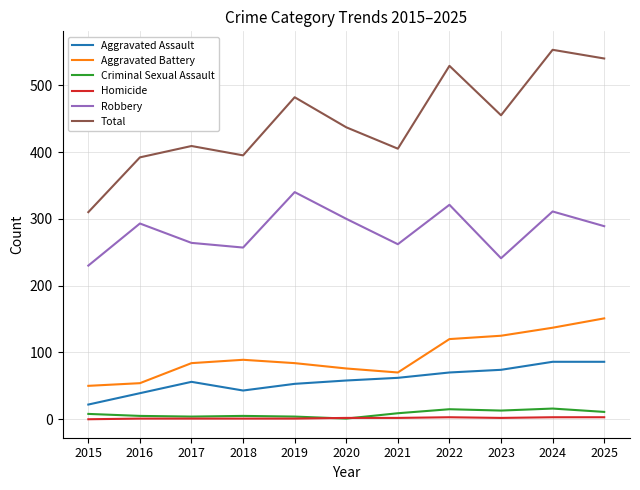

What value does the Robbery series have at 2015, to the nearest 10?

230